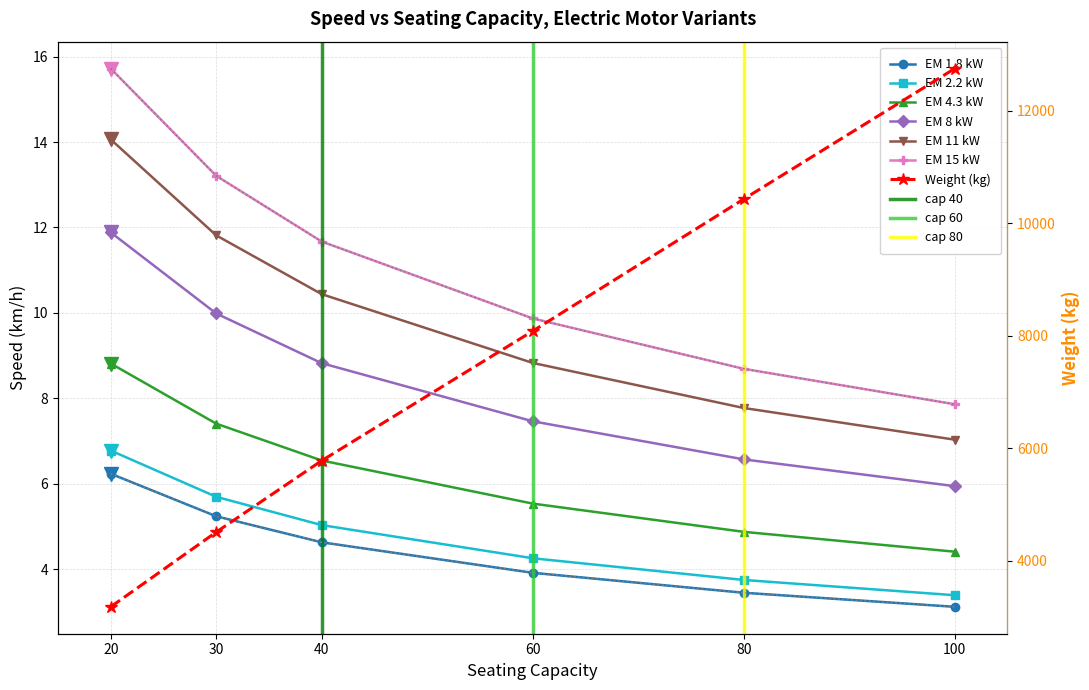

At which label is EM_8 closest to 5?

40